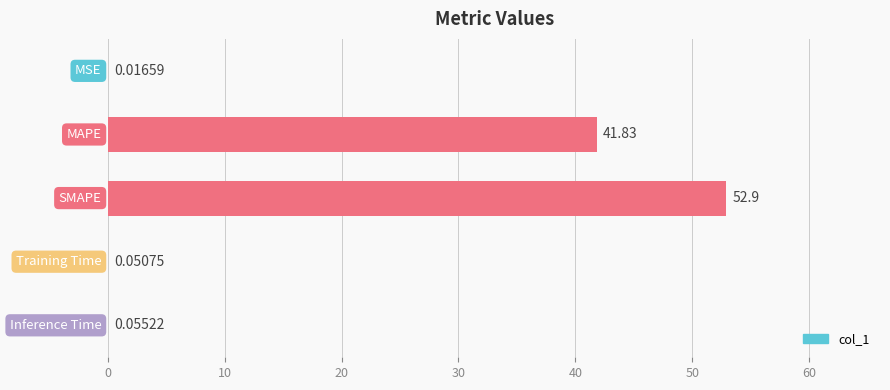

What is the sum of all values?

94.9